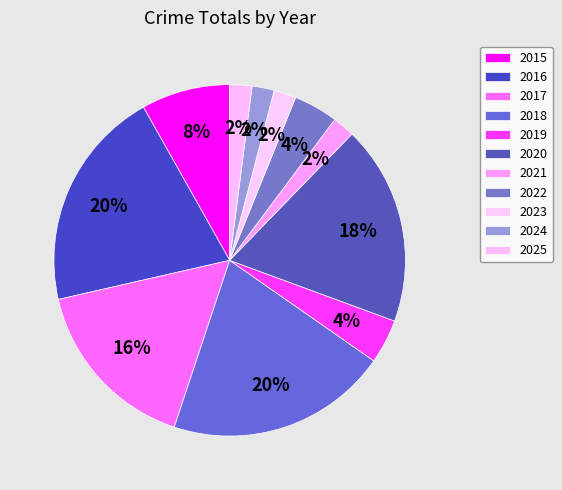

Is there any slice that represents more than half of the pie?

No